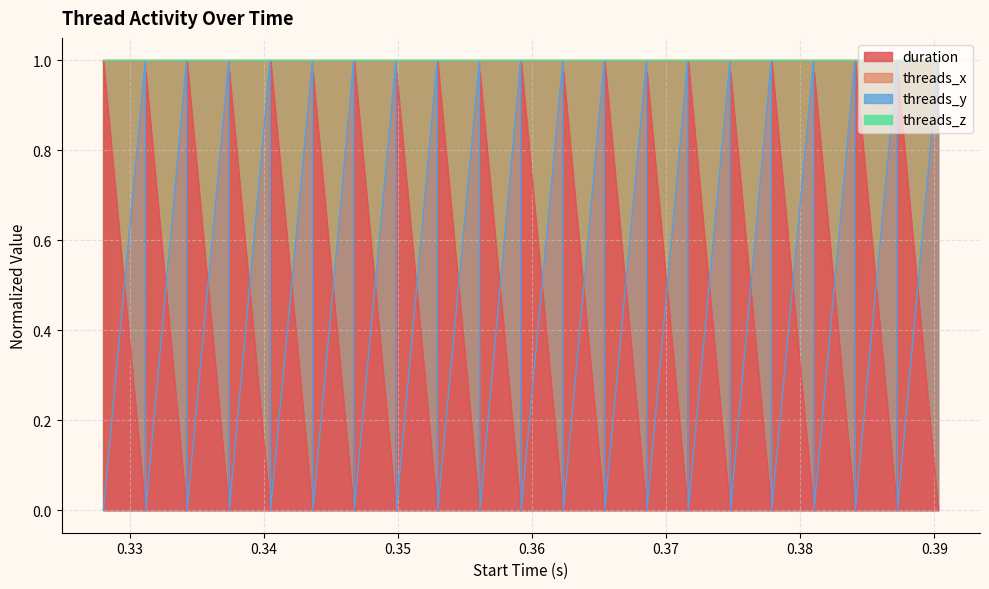

How many times do duration and threads_y cross each other?

39